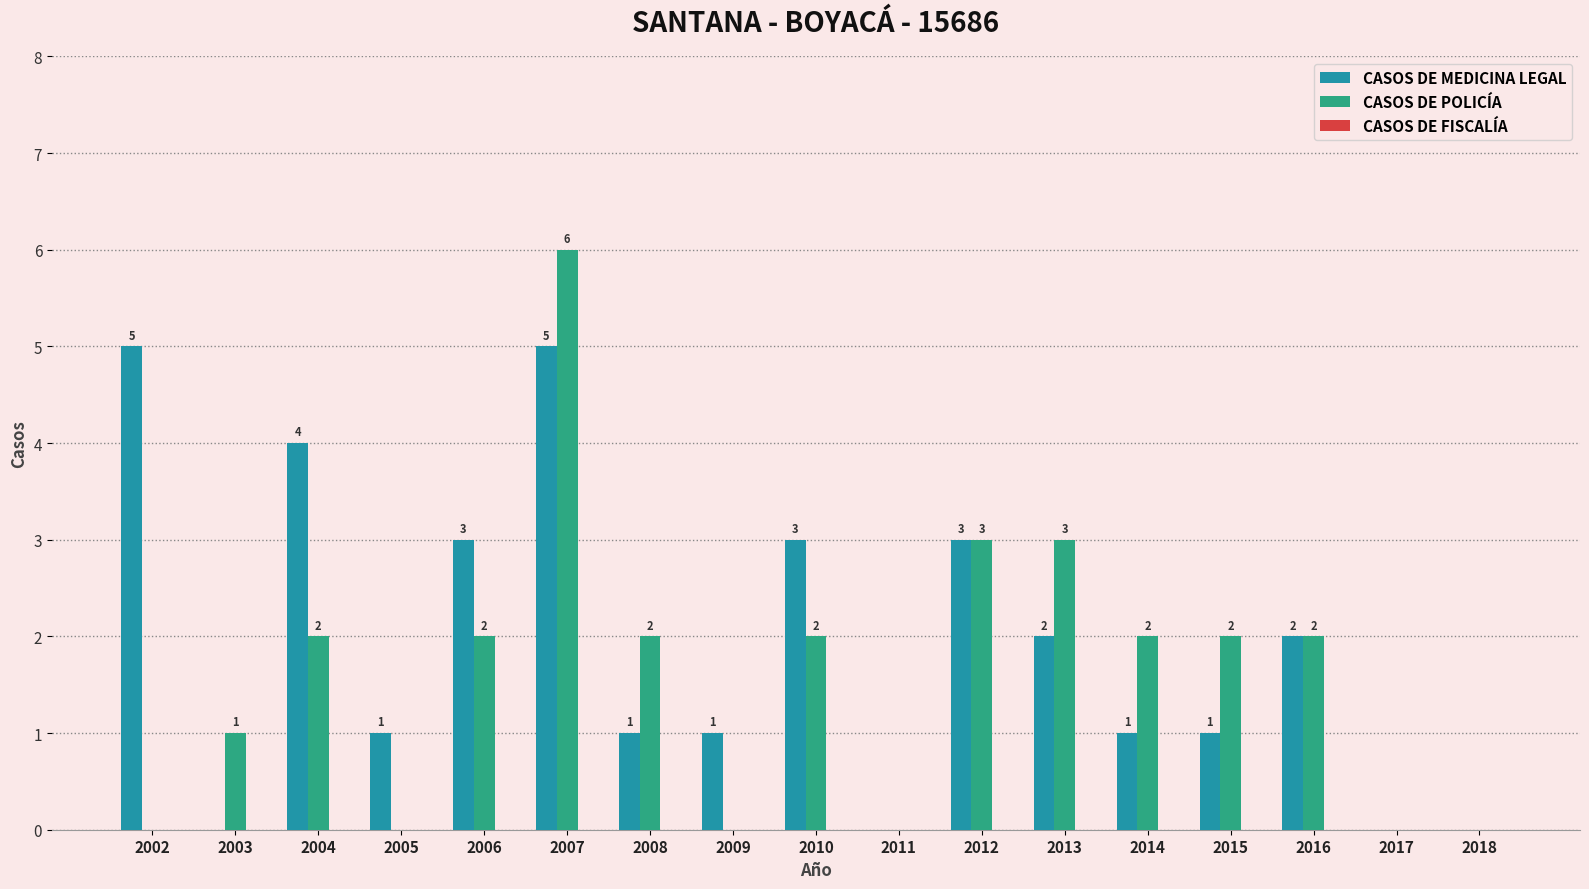

Which series has the widest spread of values?

CASOS DE POLICÍA